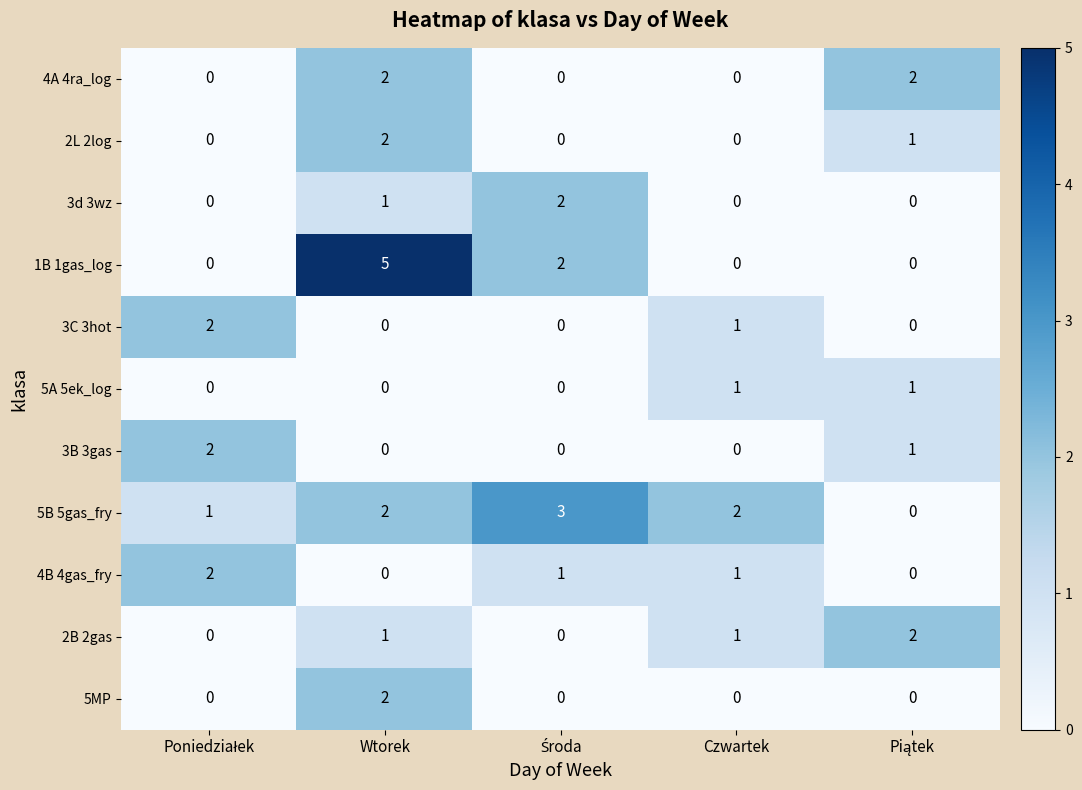

The value of 1B 1gas_log at Czwartek is 3. True or false?

False